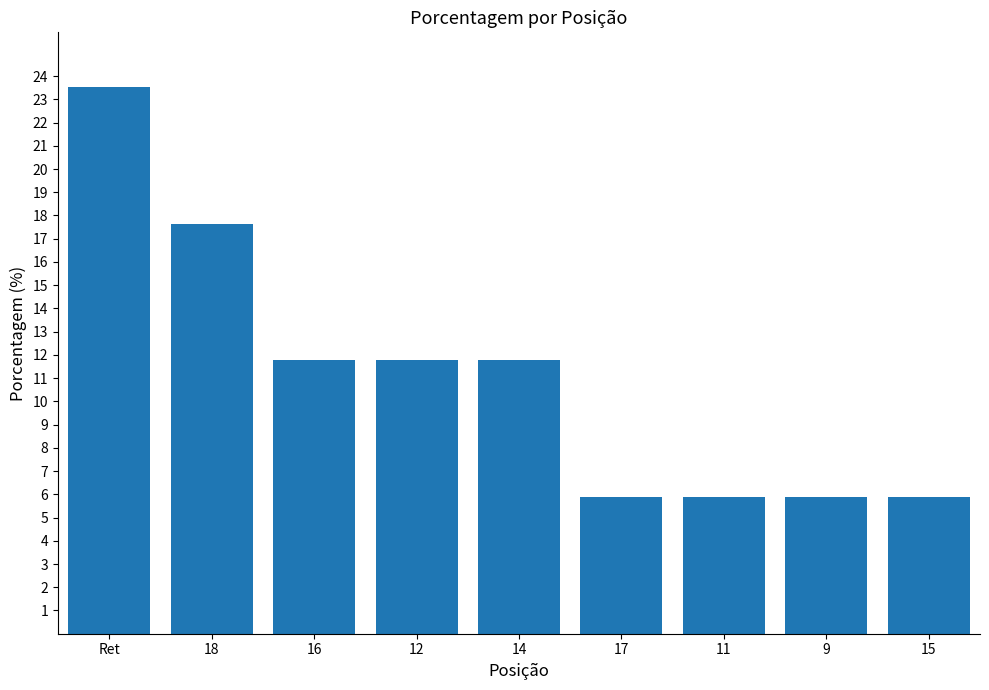

Between 14 and 15, which is larger?

14